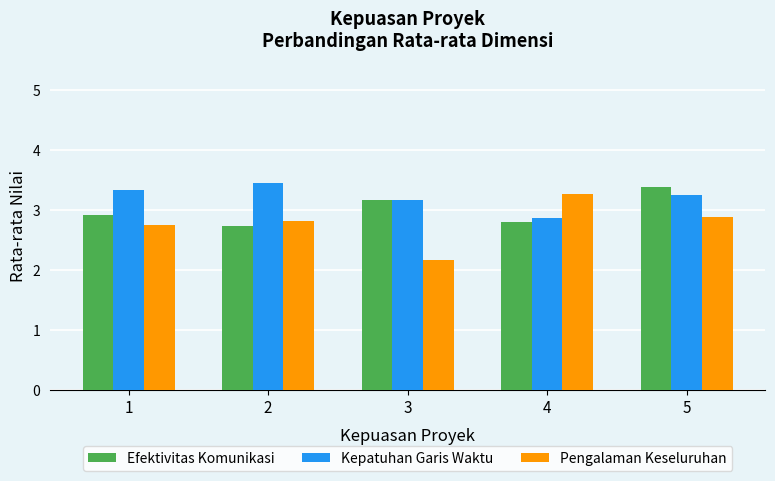

Read the Efektivitas Komunikasi value at 4.

2.8